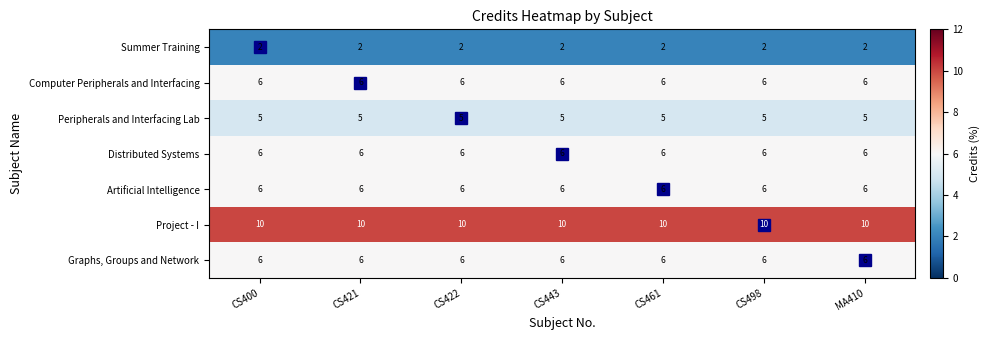

What is the average value of the Graphs, Groups and Network series?

6